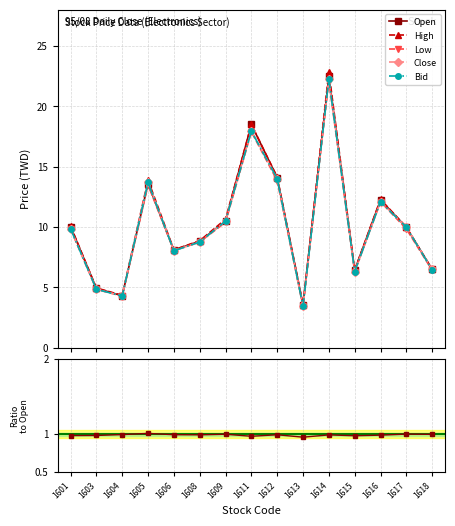

What is the total value across all series at 1608?

45.0